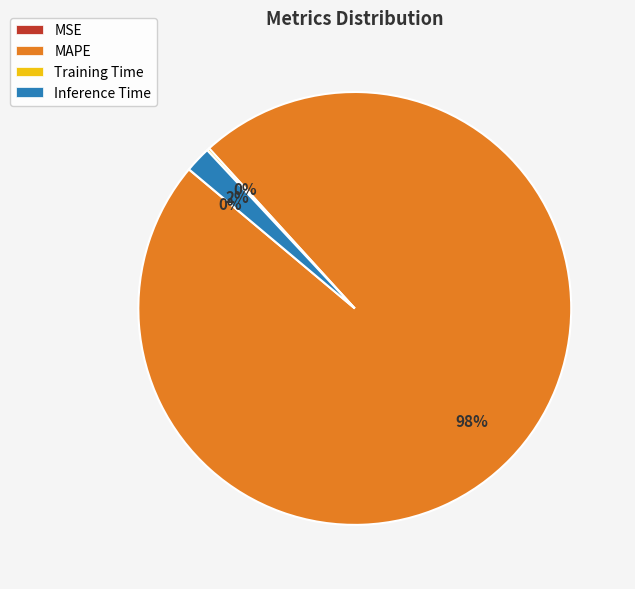

To the nearest percent, what percentage of the pie is MAPE?

98%